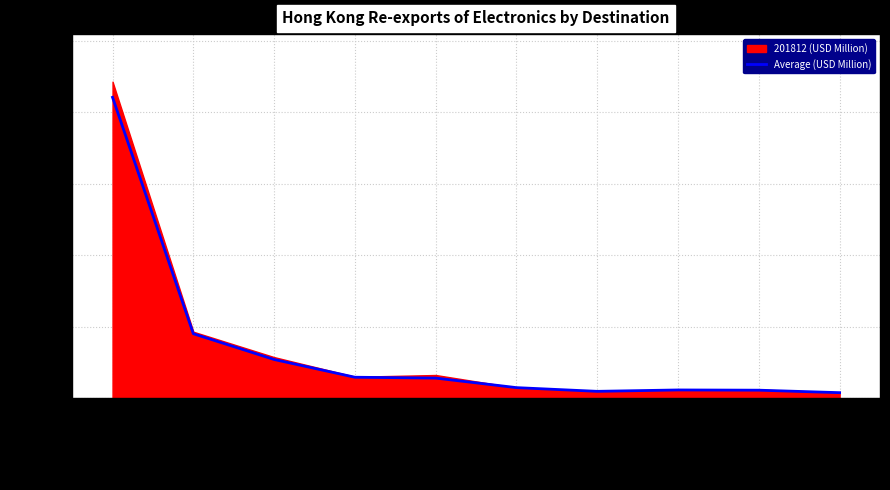

What is the label of the 9th point from the right?

TAIWAN